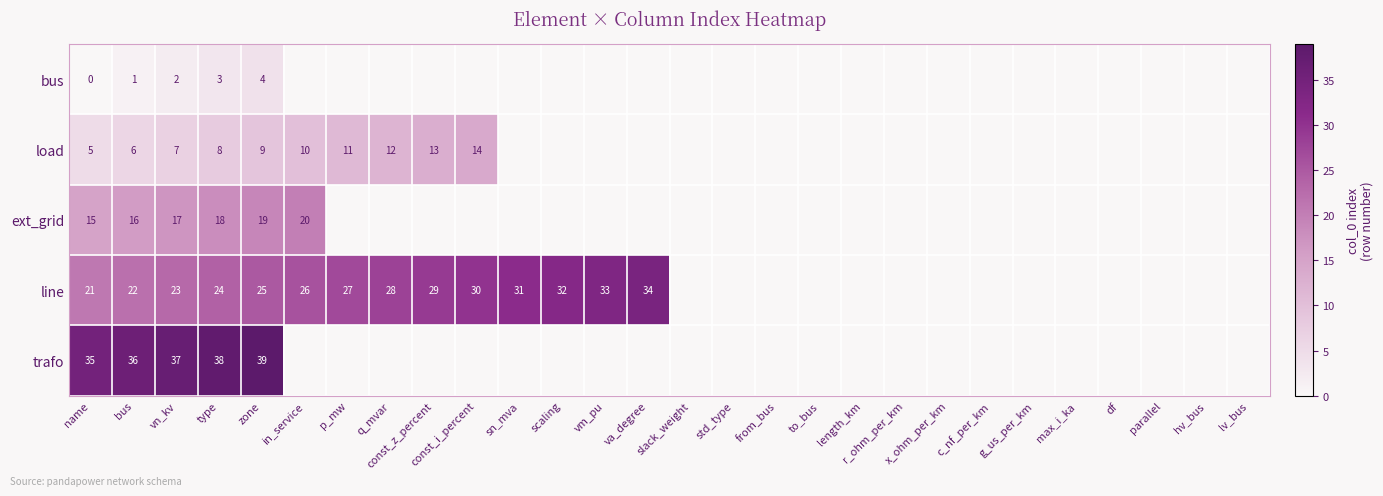

How many distinct data groups are displayed?

5